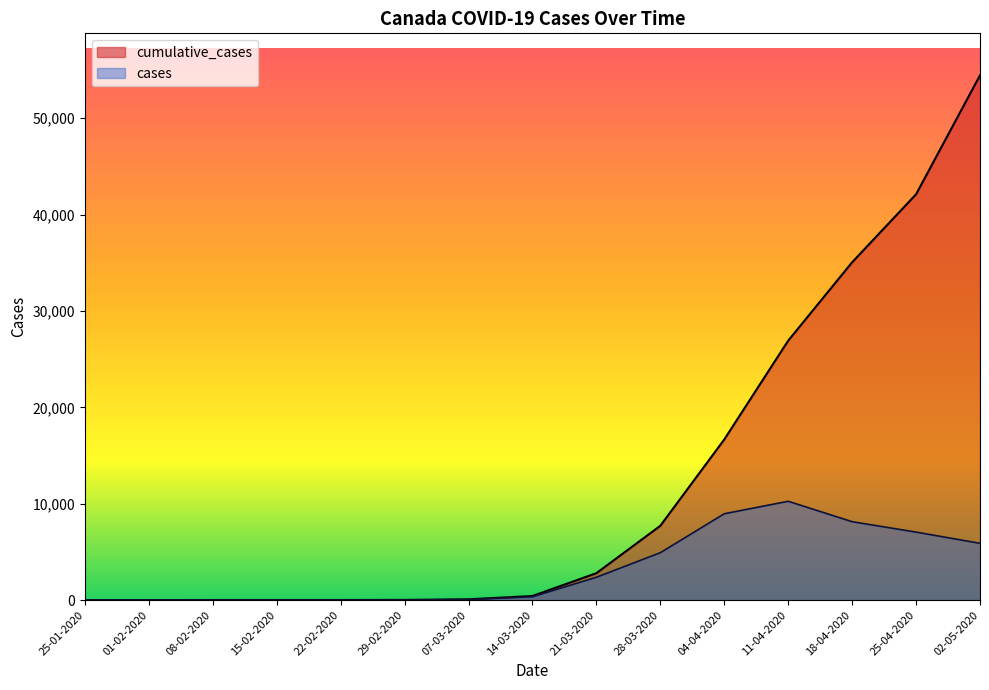

Reading left to right, list all the values displayed in this chart.

cumulative_cases: 25-01-2020=1	01-02-2020=4	08-02-2020=7	15-02-2020=8	22-02-2020=9	29-02-2020=20	07-03-2020=79	14-03-2020=424	21-03-2020=2791	28-03-2020=7708	04-04-2020=16667	11-04-2020=26921	18-04-2020=35056	25-04-2020=42110	02-05-2020=54457
cases: 25-01-2020=1	01-02-2020=0	08-02-2020=0	15-02-2020=0	22-02-2020=0	29-02-2020=4	07-03-2020=55	14-03-2020=345	21-03-2020=2367	28-03-2020=4917	04-04-2020=8959	11-04-2020=10254	18-04-2020=8135	25-04-2020=7054	02-05-2020=5890